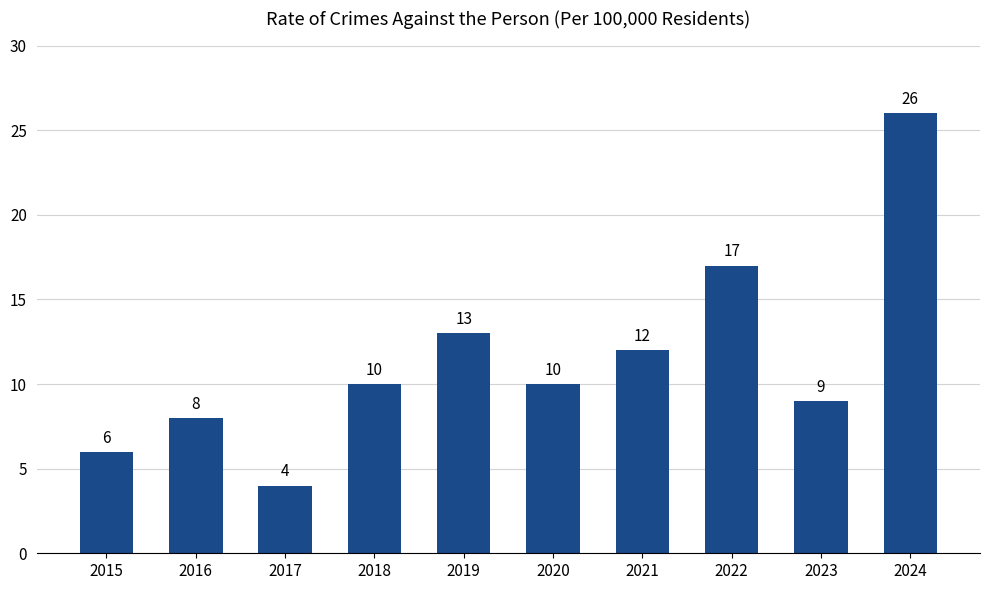

What is the value of the 2nd bar from the left?

8